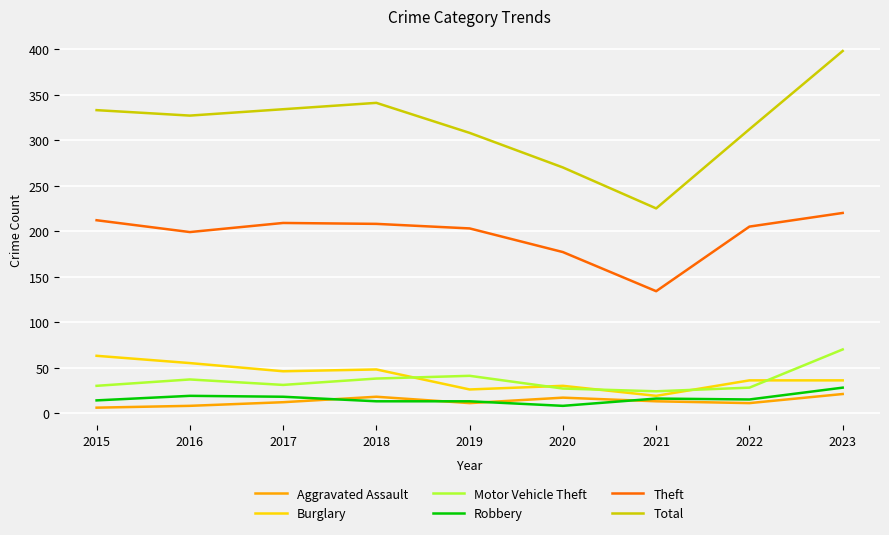

At how many categories does at least one series exceed 297?

7